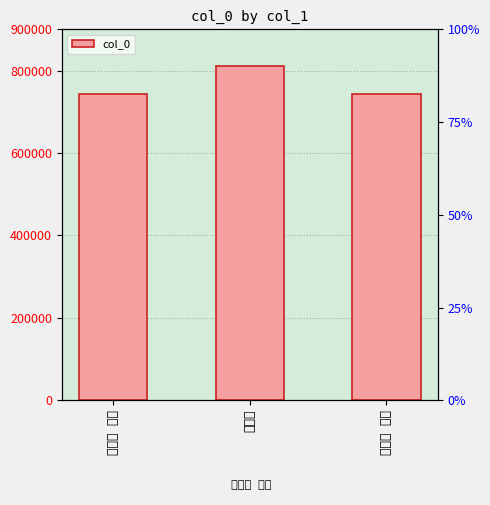

Where does the data first go above 742899?

云杜馆